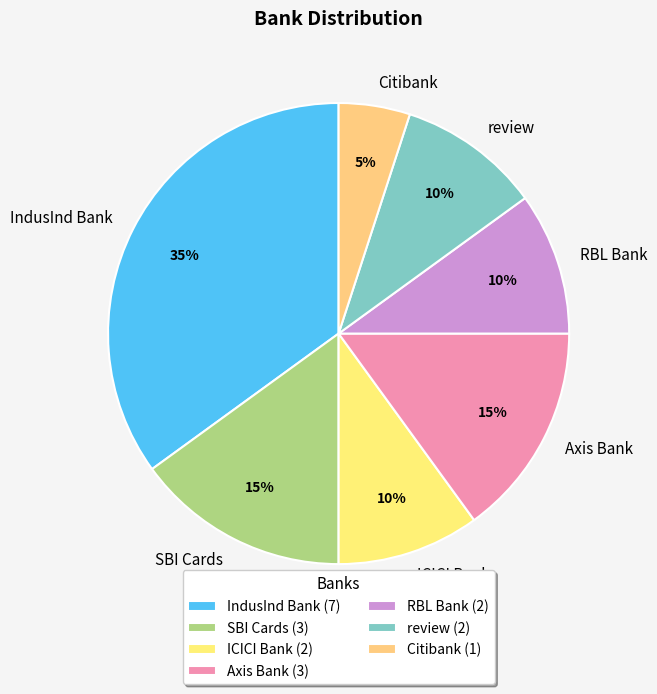

Does Axis Bank account for over 50% of the chart?

No